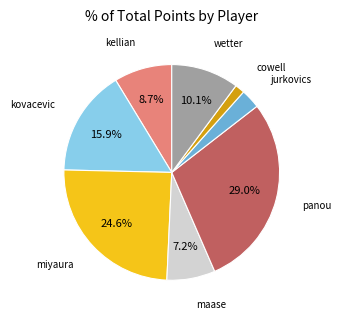

To the nearest percent, what is the difference between the largest and smallest slice percentages?

28%